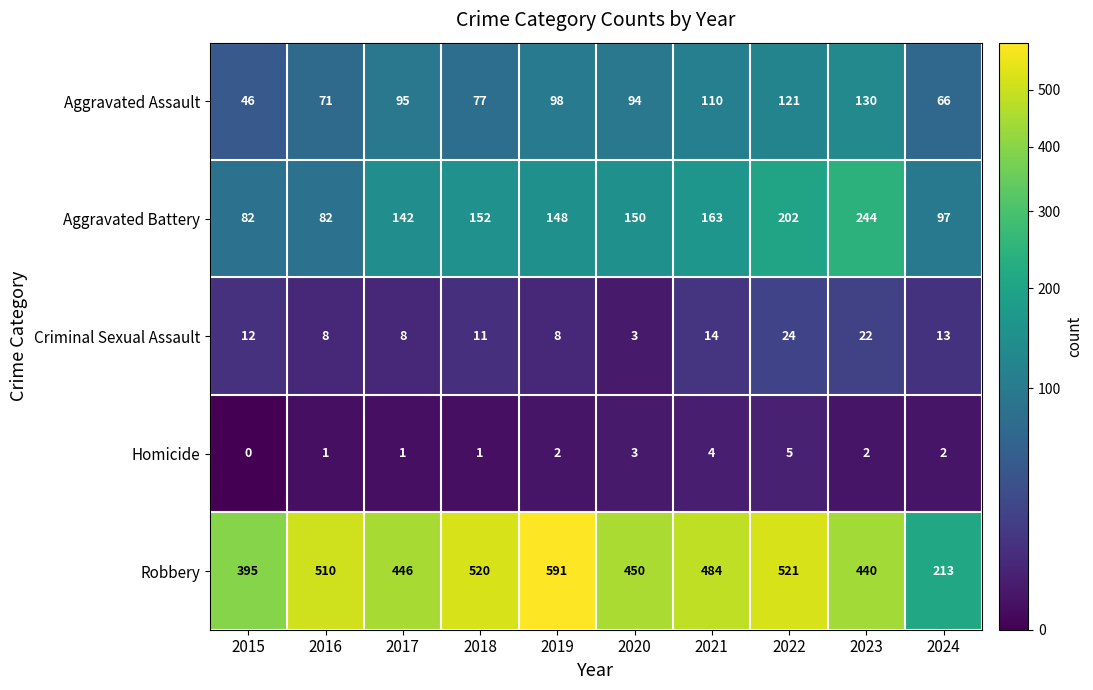

What is the approximate value of Aggravated Assault at 2018, to the nearest 10?

80